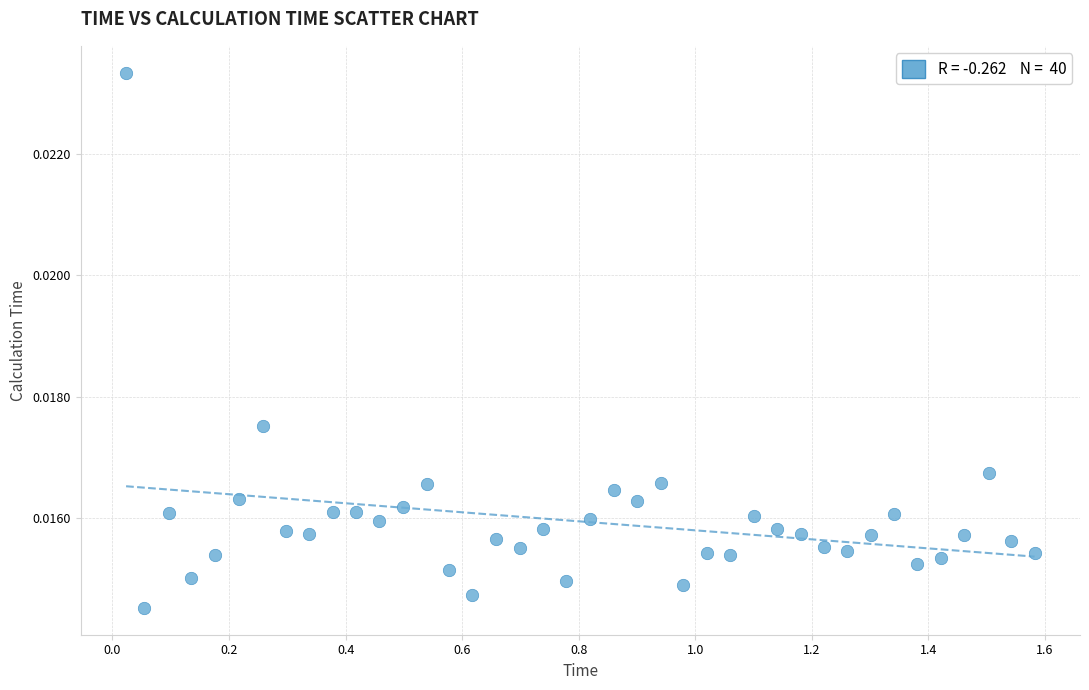

What is the range of X values (max minus min)?

1.6